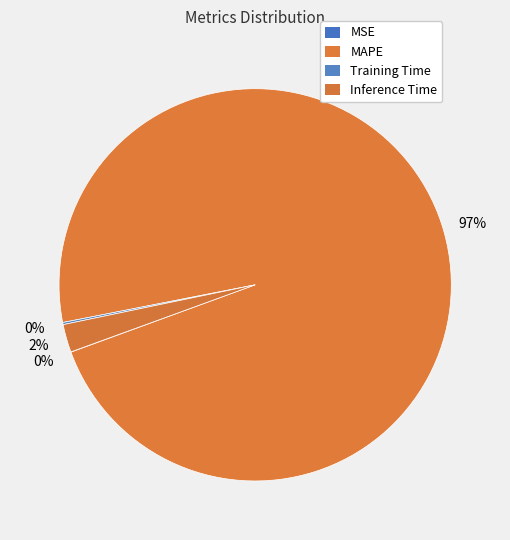

What is the largest slice in the pie chart?

MAPE